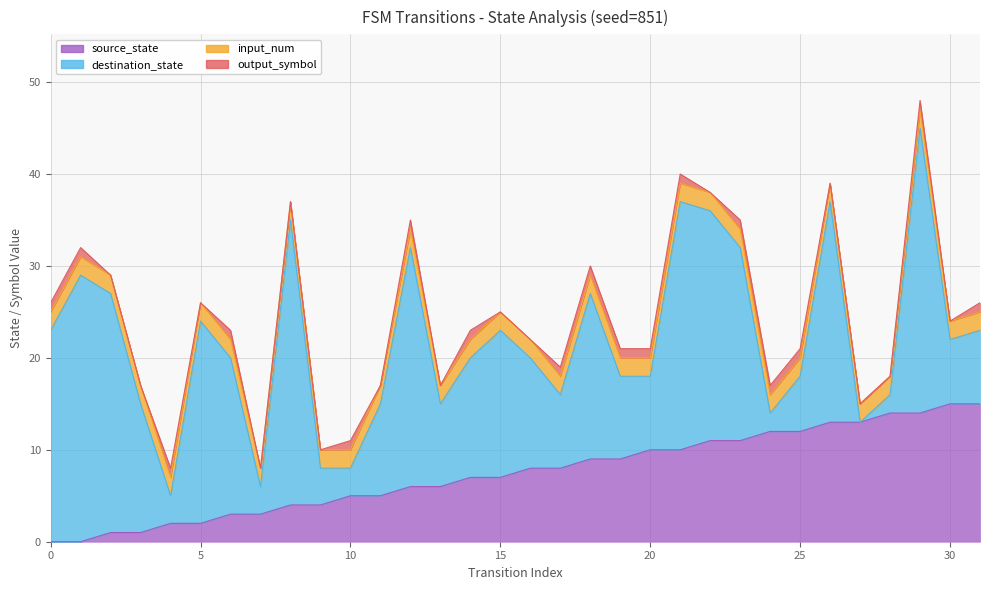

What is the maximum value for output_symbol?

1